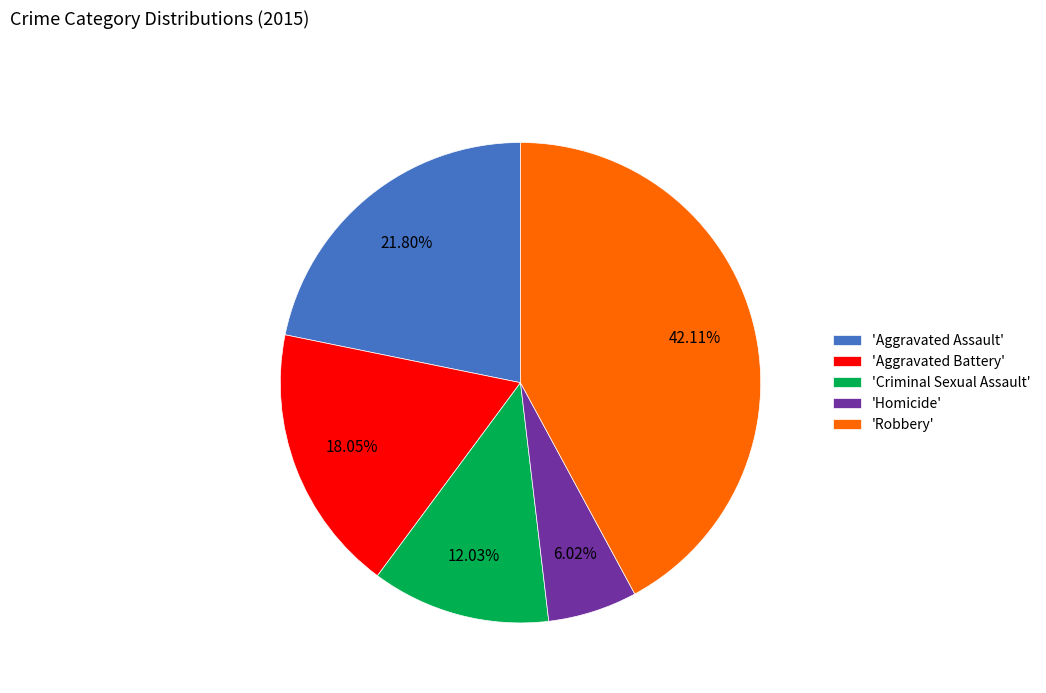

Which category has the smallest portion of the pie?

'Homicide'